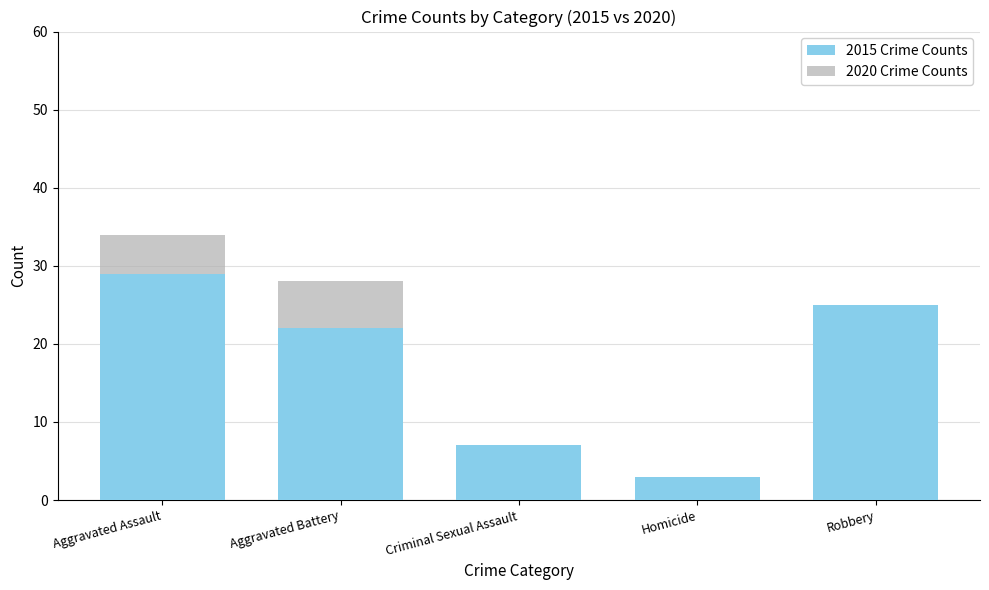

At Robbery, list the series in order from largest to smallest.

2015 Crime Counts, 2020 Crime Counts